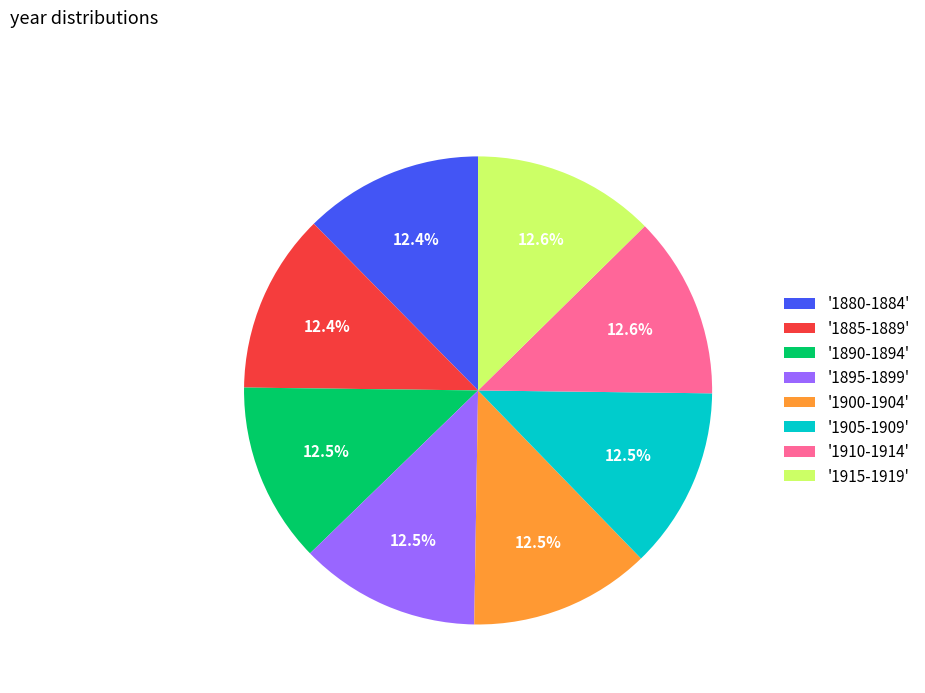

Do '1885-1889' and '1905-1909' together represent more than half of the pie?

No